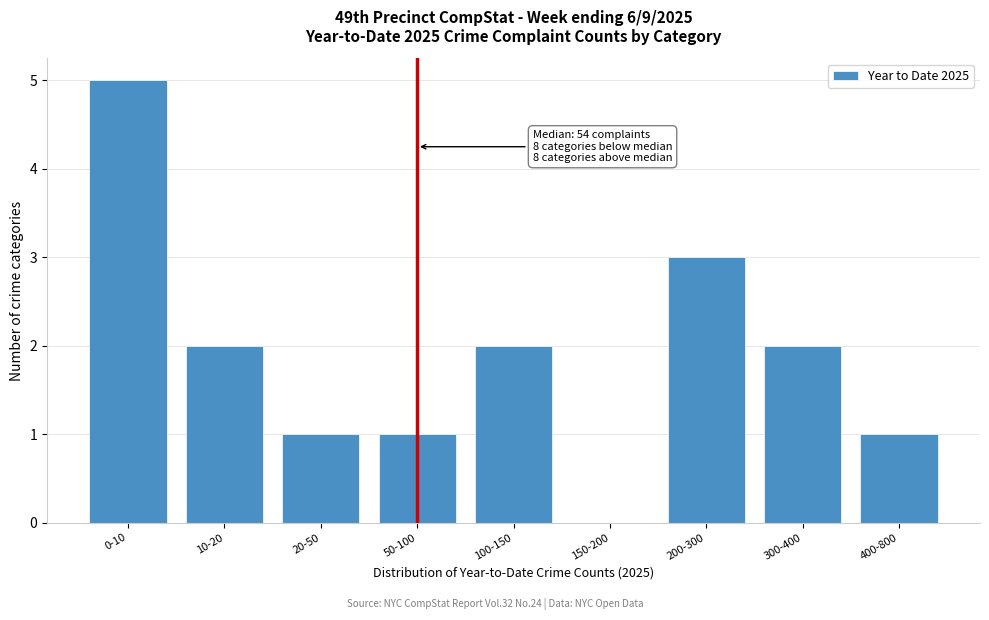

Reading left to right, what are all the values shown in this chart?

0-10=5	10-20=2	20-50=1	50-100=1	100-150=2	150-200=0	200-300=3	300-400=2	400-800=1